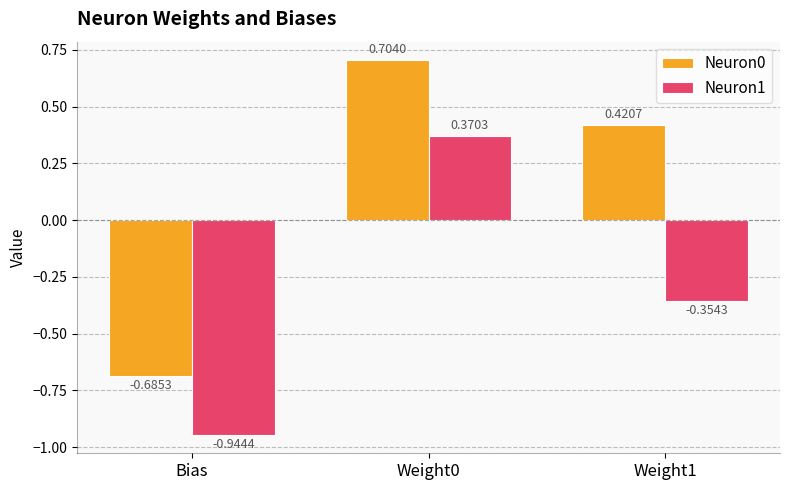

The Neuron0 series shows -1.0 at Bias. True or false?

False